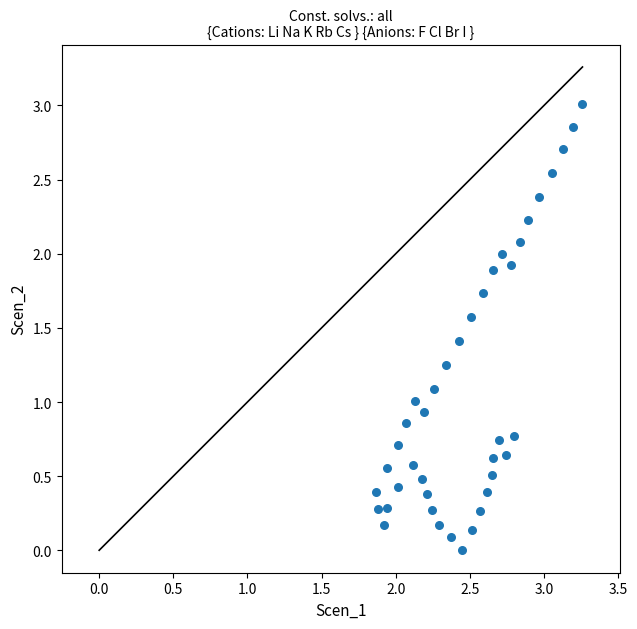

What is the range of Y values (max minus min)?

3.0